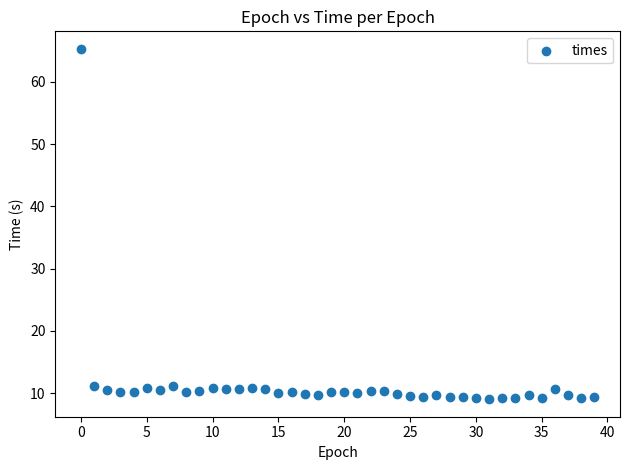

What is the range of Y values (max minus min)?

56.3